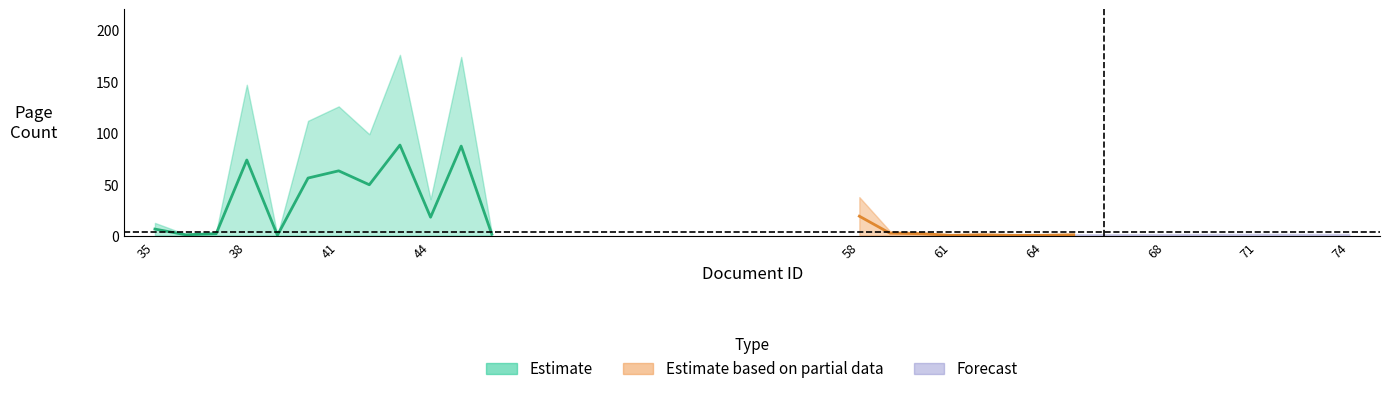

Is this an area chart (filled region under the line)?

No